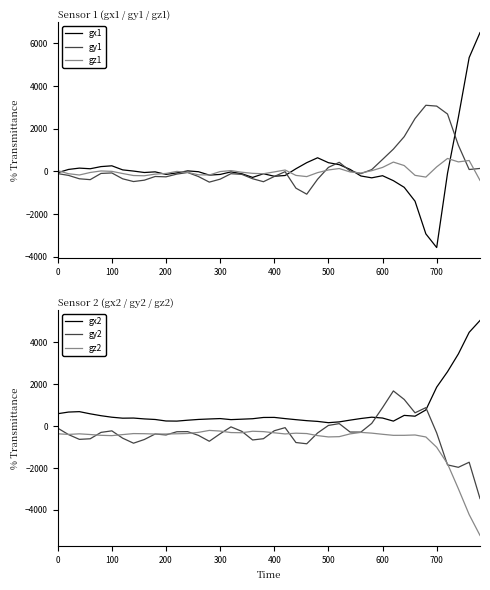

Is it true that gz2 equals -503 at 700?

False